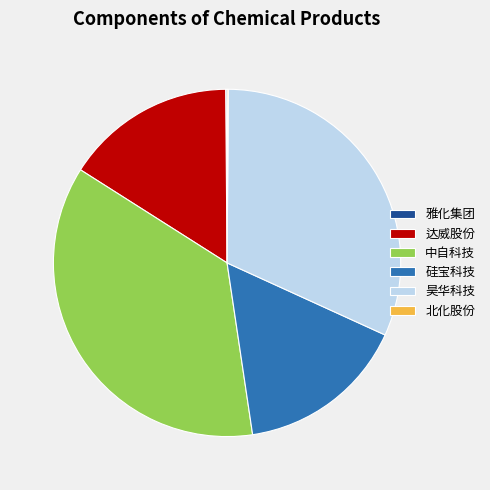

True or false: 昊华科技 accounts for 32% of the total.

True